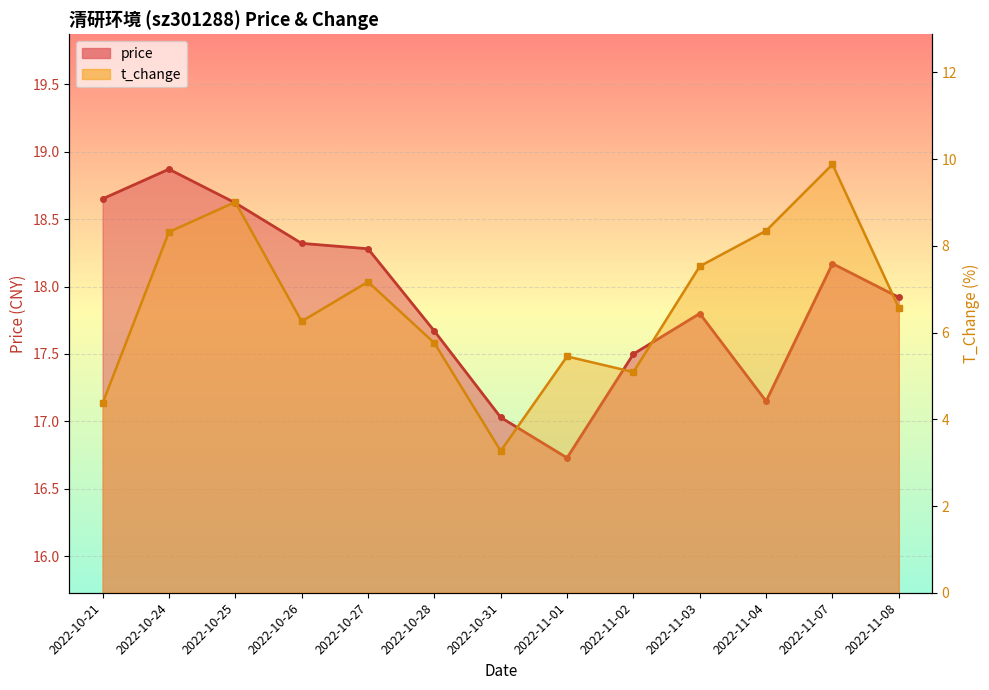

What is the minimum value for t_change?

3.3